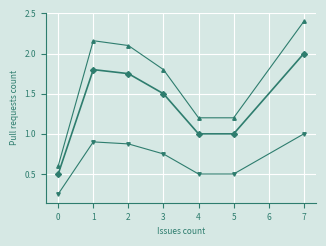

What is the total value across all series at 7?

5.4